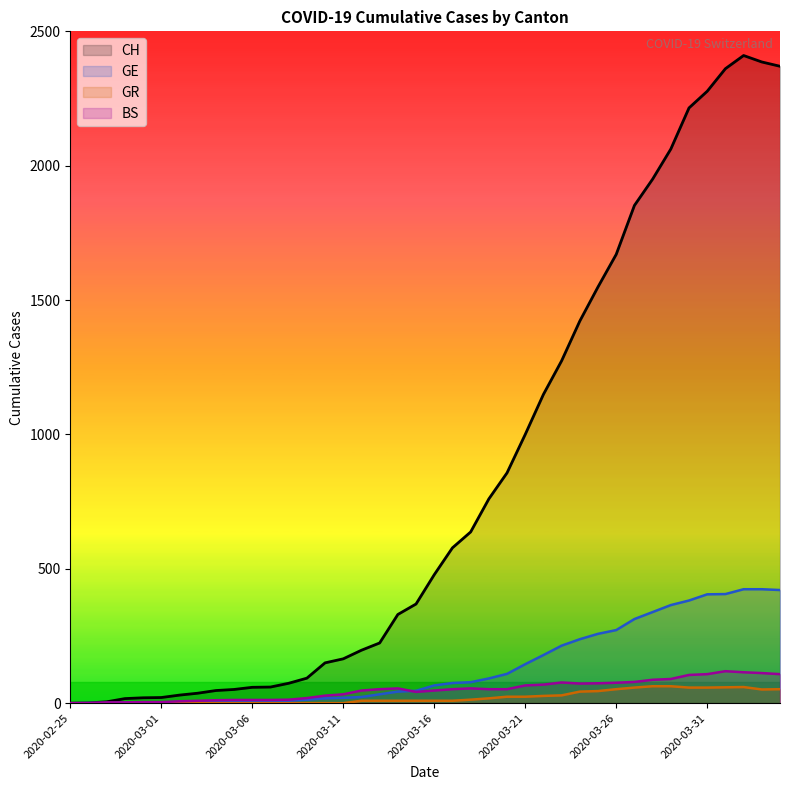

True or false: GR and GE intersect in this chart.

False